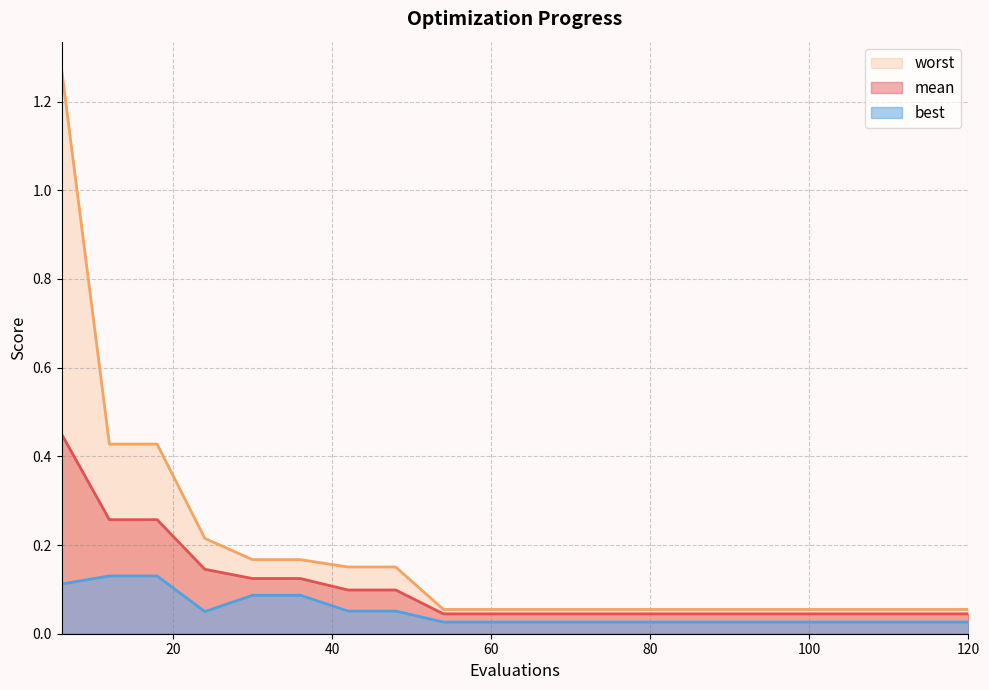

What are all the series names shown in the legend?

mean, best, worst